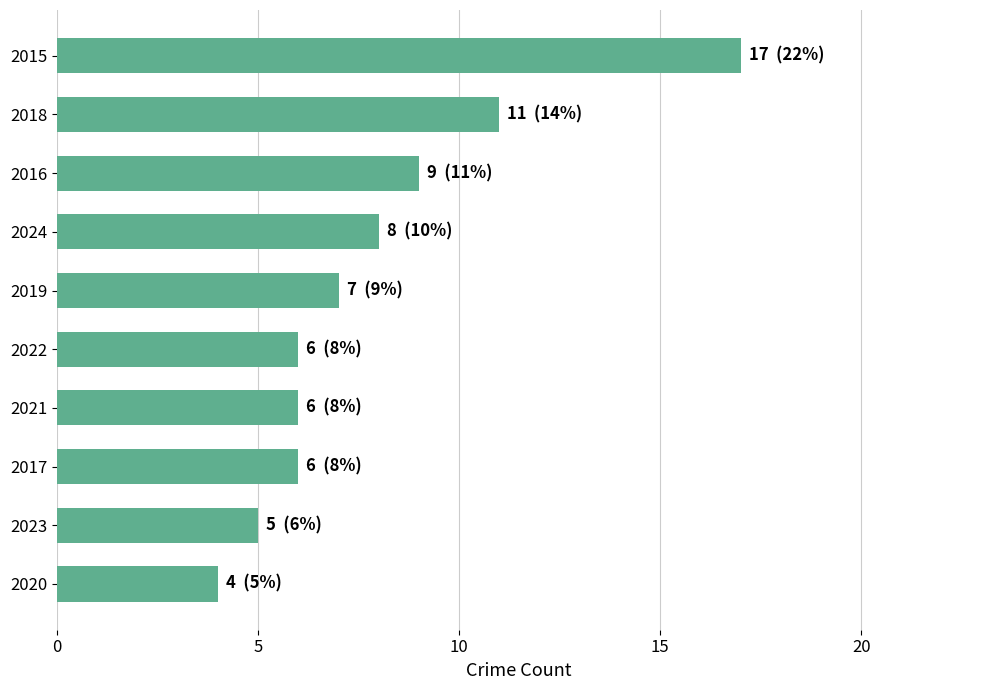

What value does the data have at 2020?

4